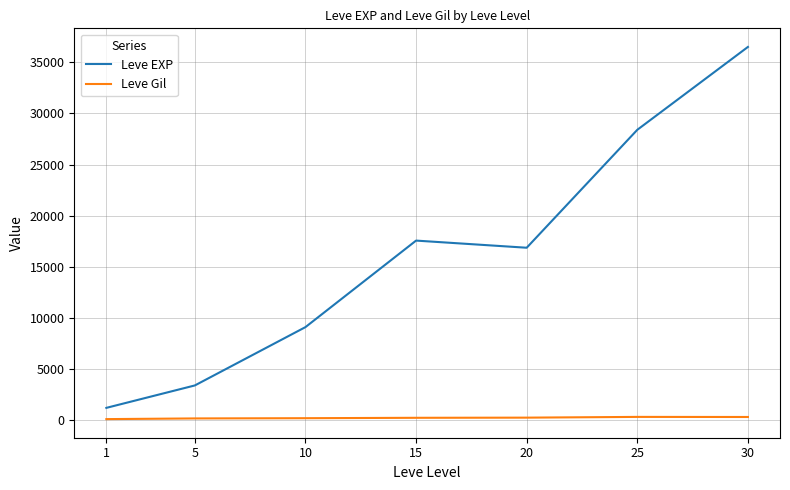

What are all the series names shown in the legend?

Leve EXP, Leve Gil